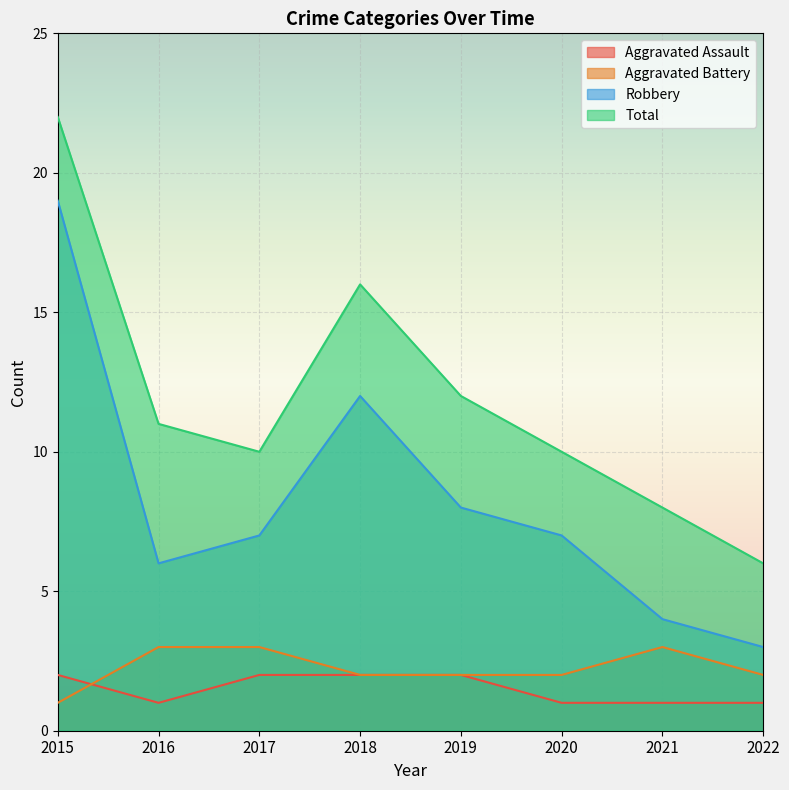

What is the value of the Total point at the 5th from the left?

12